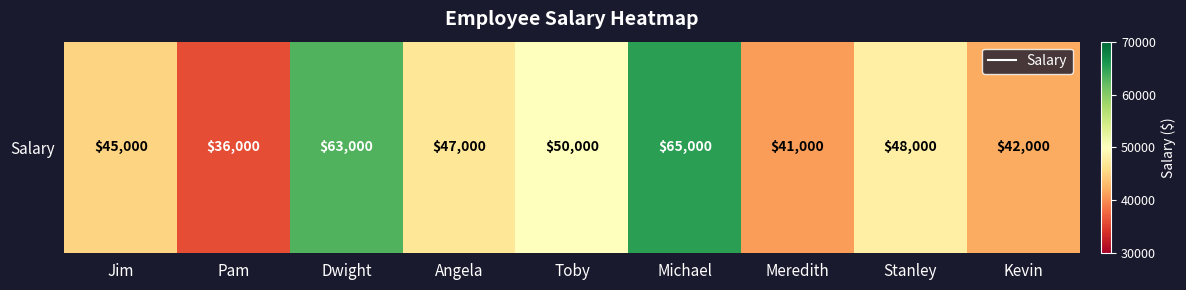

What is the greatest value displayed?

65000